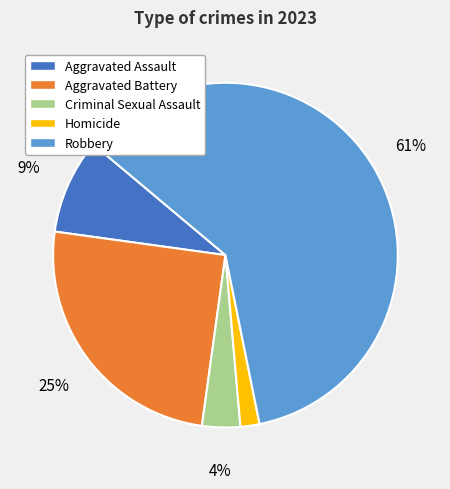

How many slices are in this pie chart?

5